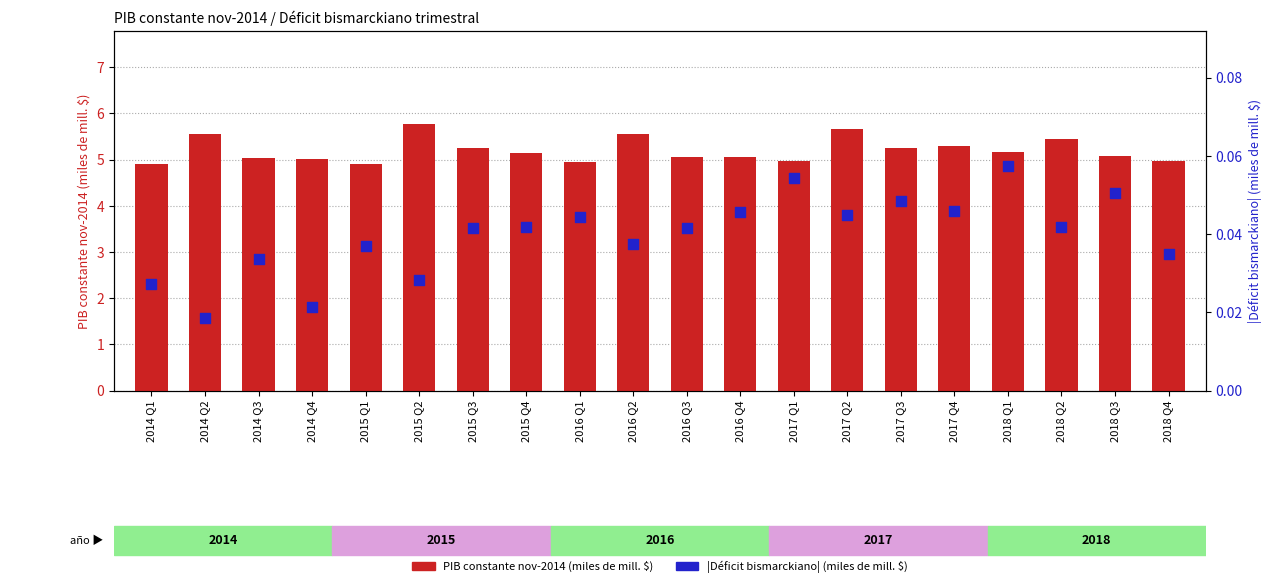

Which series has the largest total across all categories?

PIB constante nov-2014 (miles de mill. $)